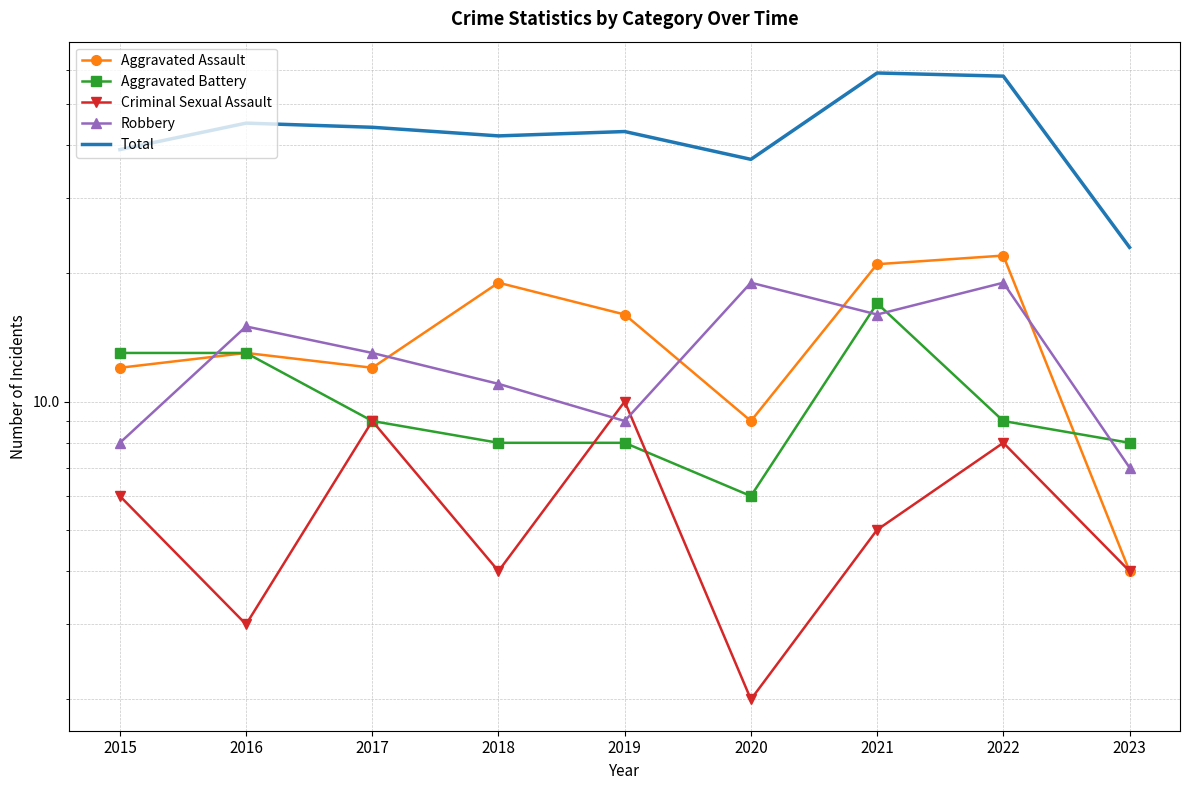

At 2021, list the series in order from smallest to largest.

Criminal Sexual Assault, Robbery, Aggravated Battery, Aggravated Assault, Total